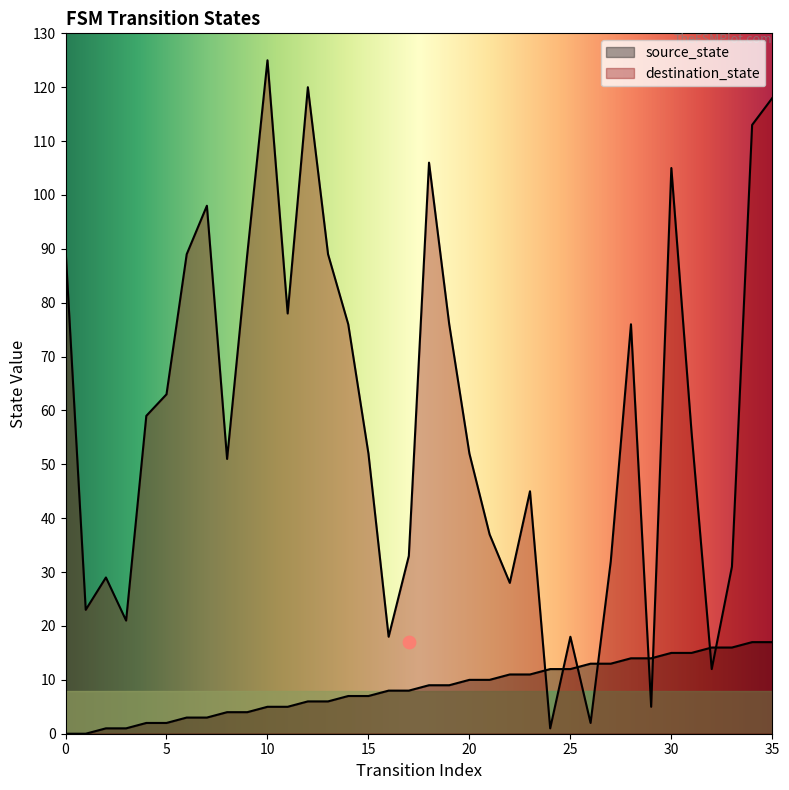

Which series contains the lowest Y value?

source_state